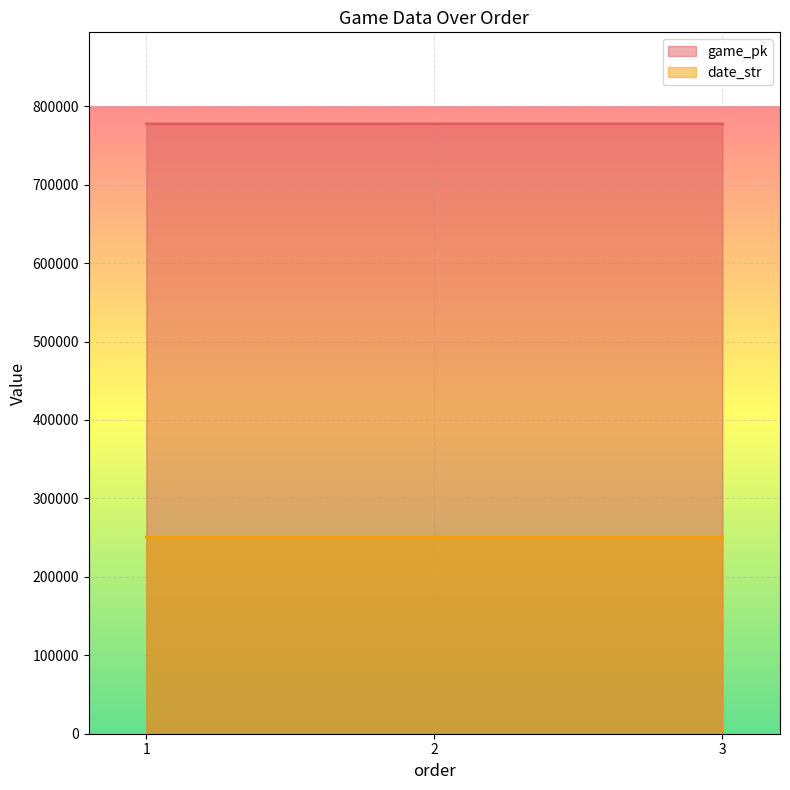

What is the minimum value for game_pk?

777557